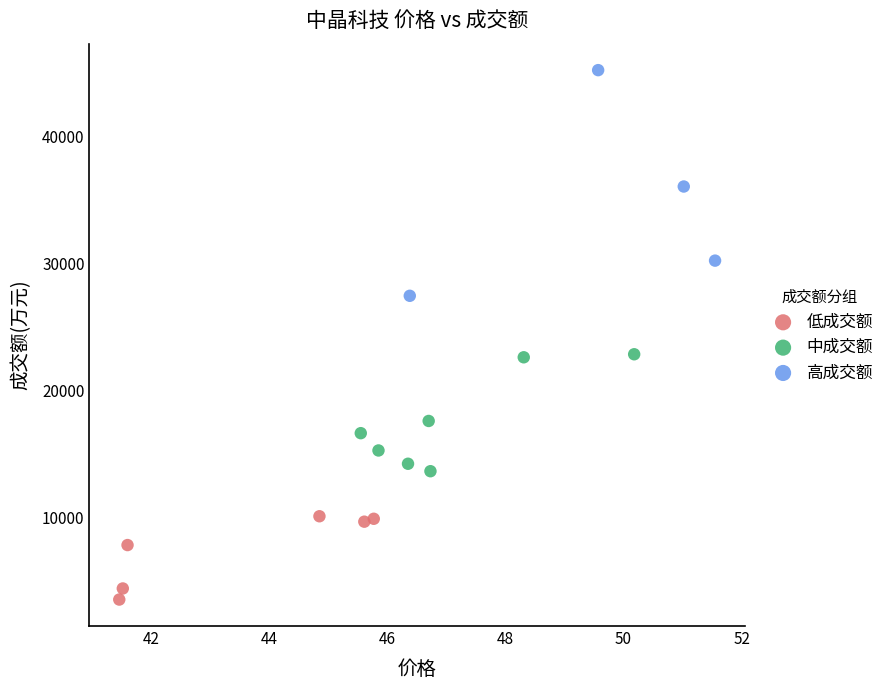

Which series has the widest spread of Y values?

高成交额